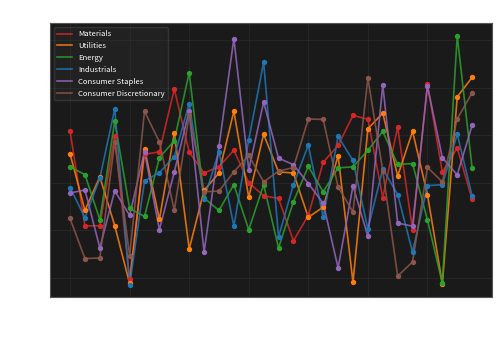

What is the maximum value for Industrials?

25.3